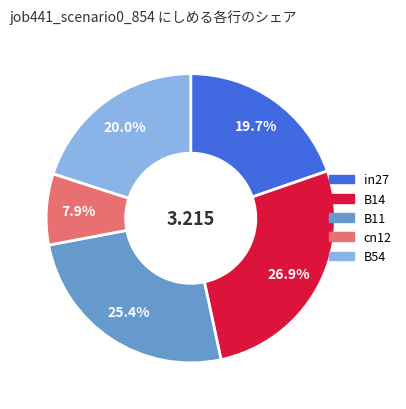

Is it true that B14 is 14% of the pie?

False